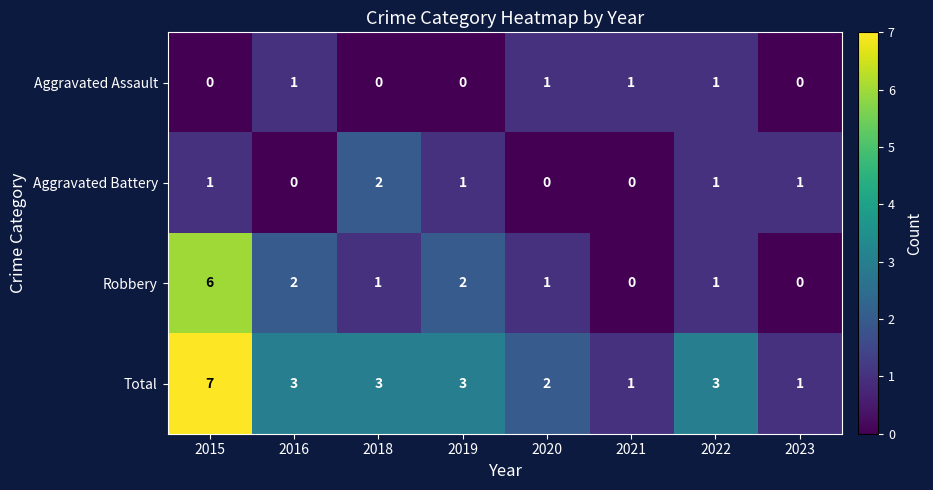

The value of Total at 2022 is 3. True or false?

True